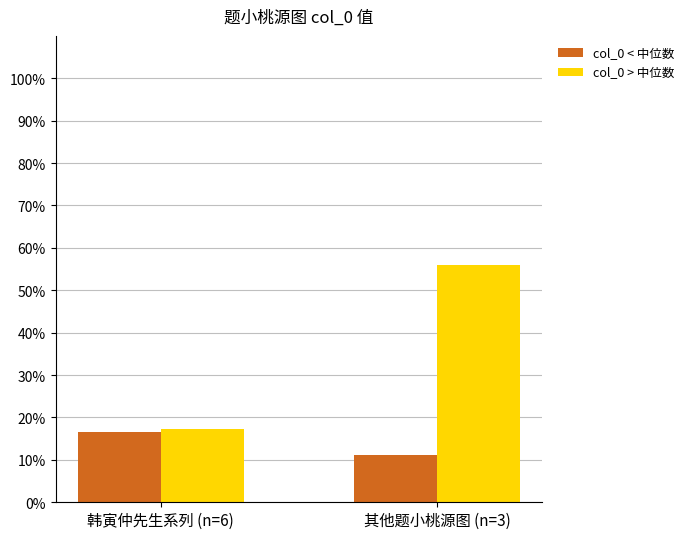

Are the bars grouped side by side (vs. stacked)?

Yes